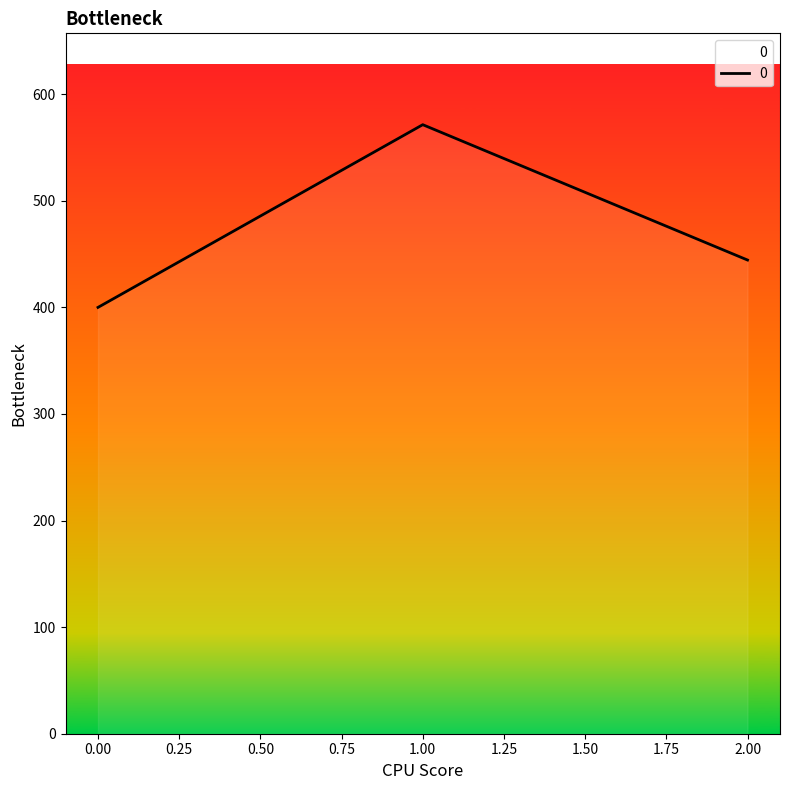

How many series are shown in this chart?

1